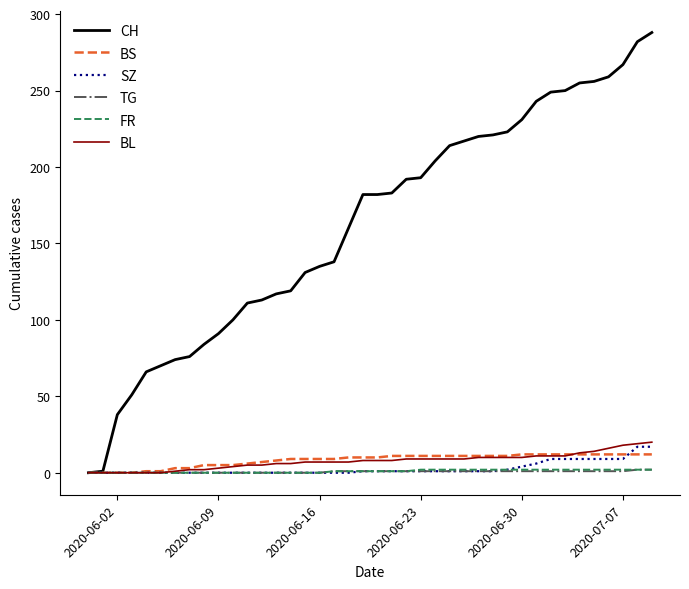

What is the maximum value for CH?

288